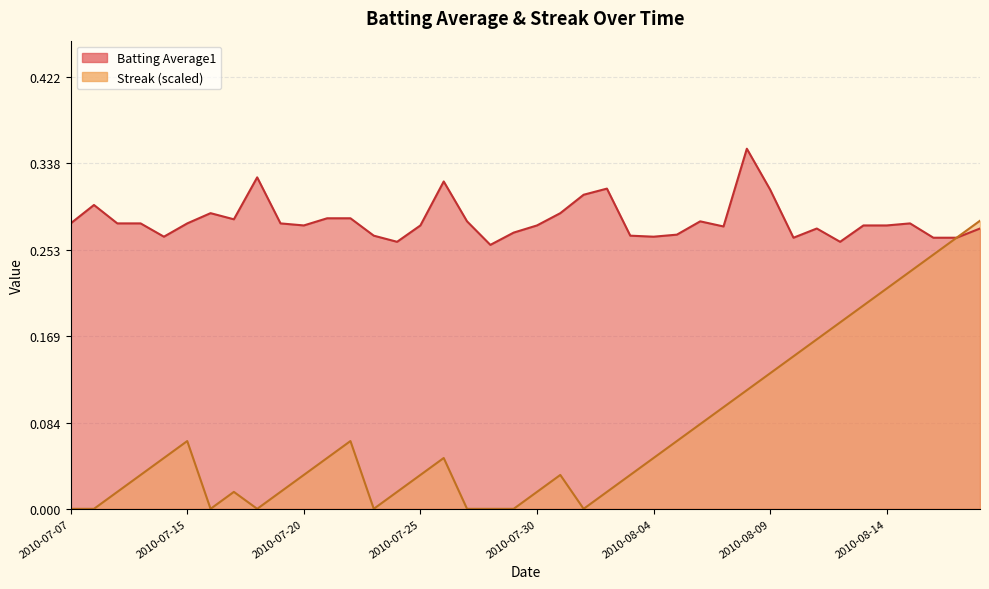

How many data points in Streak are above 0?

31